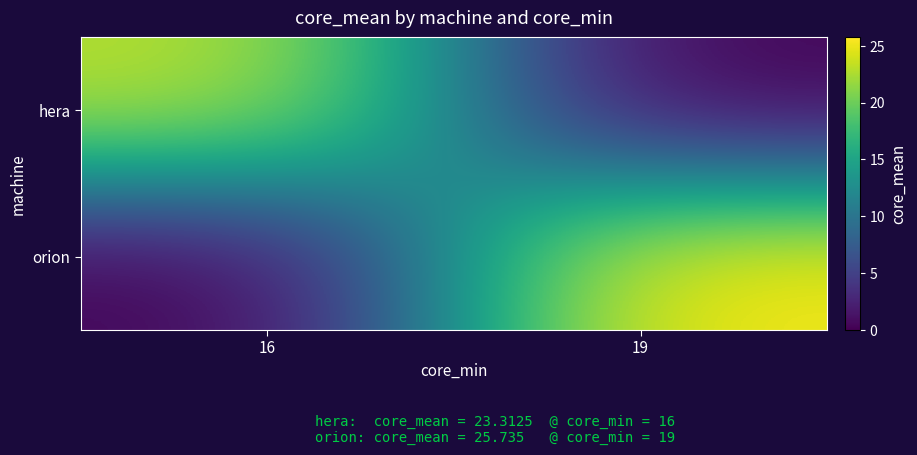

Between 16 and 19, which series saw the biggest shift?

orion